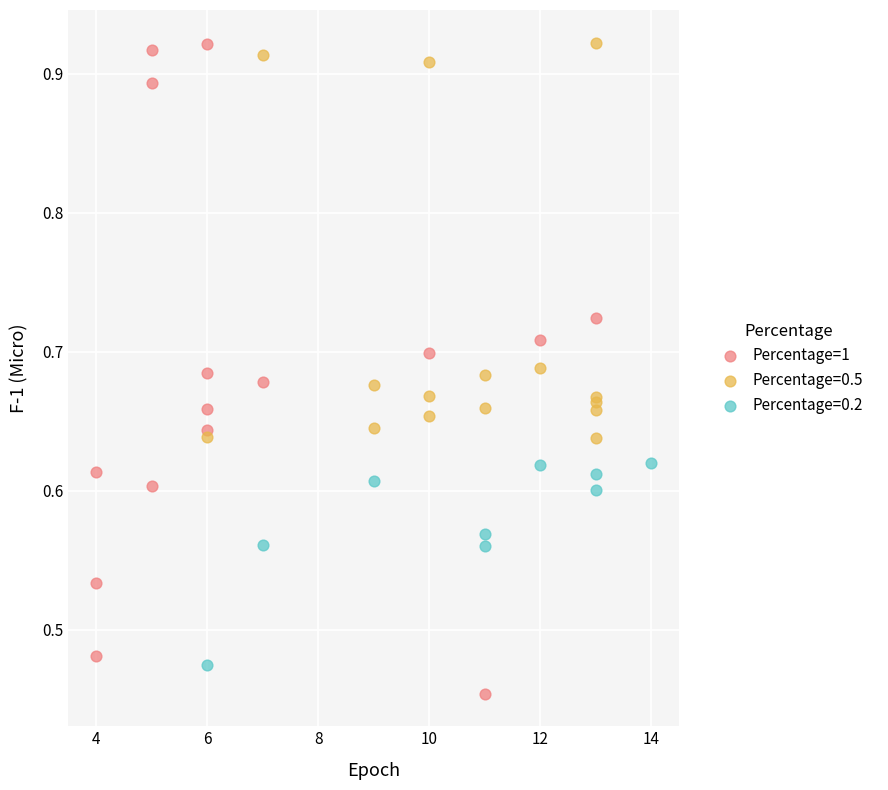

Which series has the largest Y range (max minus min)?

Percentage=1